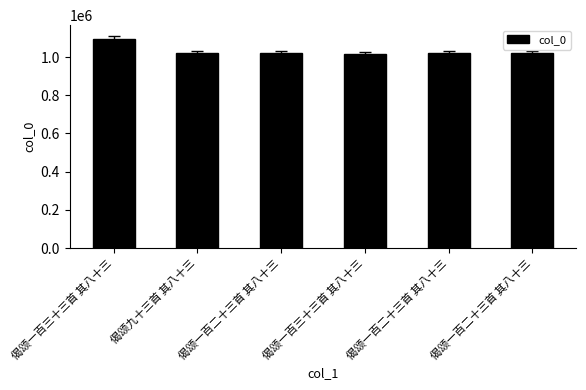

Are the bars horizontal?

No